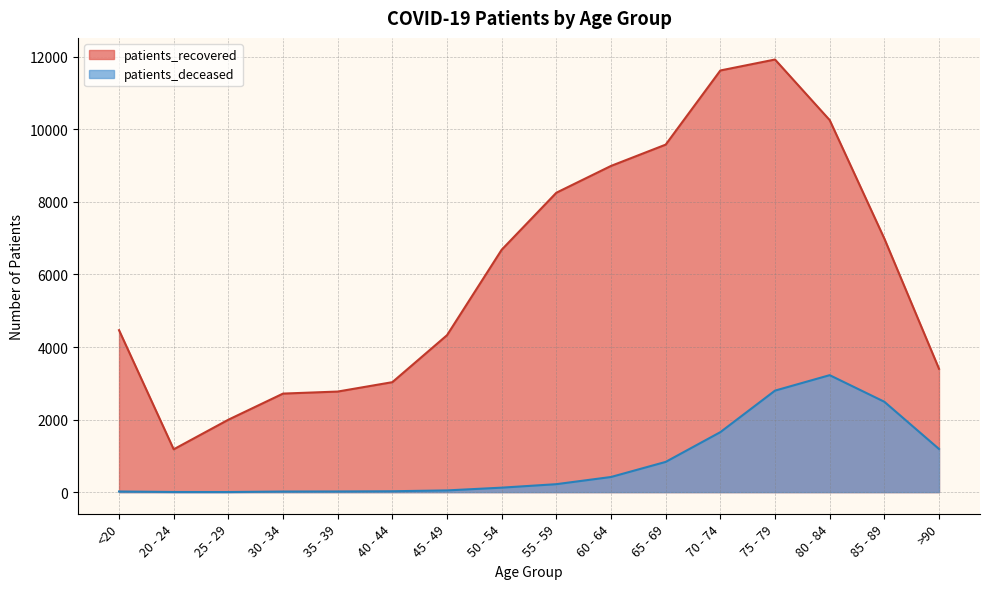

Where does the patients_deceased series first go above 219?

60 - 64